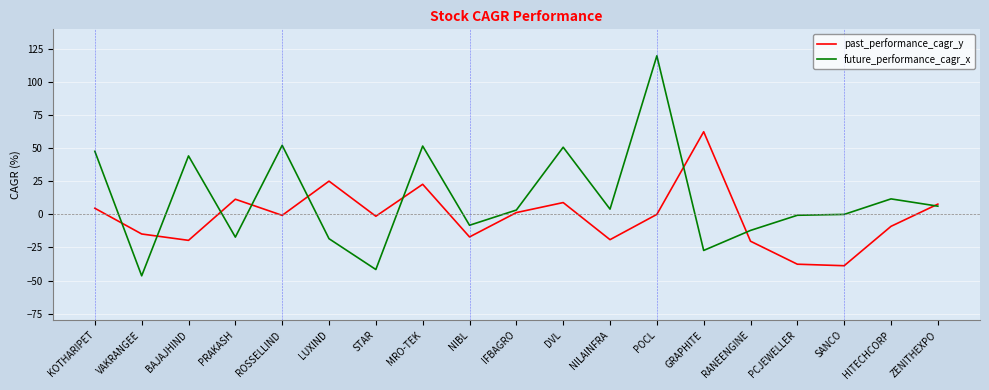

In future_performance_cagr_x, how many points are lower than both neighbors (excluding endpoints)?

6